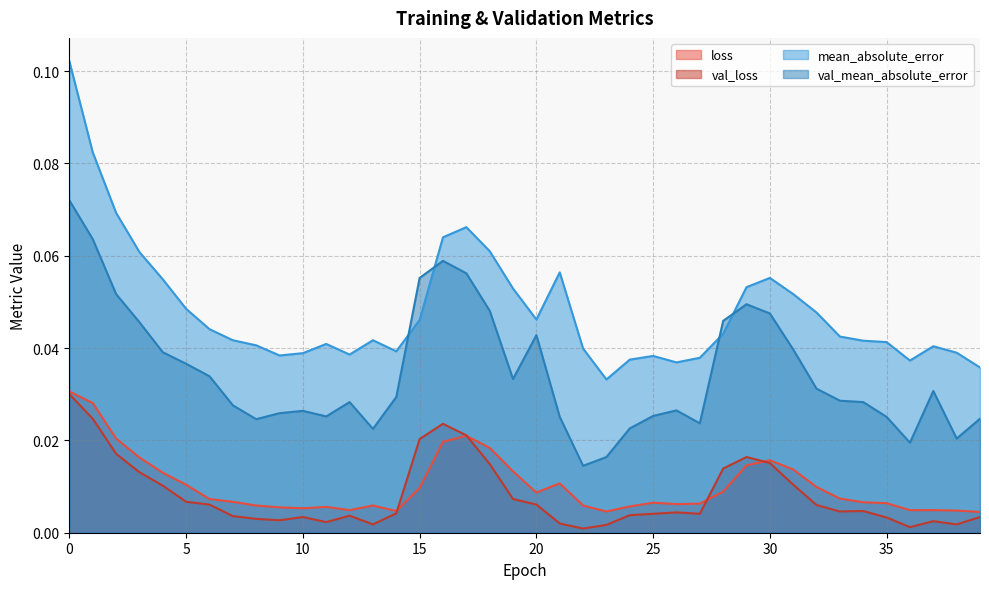

What is the highest value of the mean_absolute_error series?

0.1